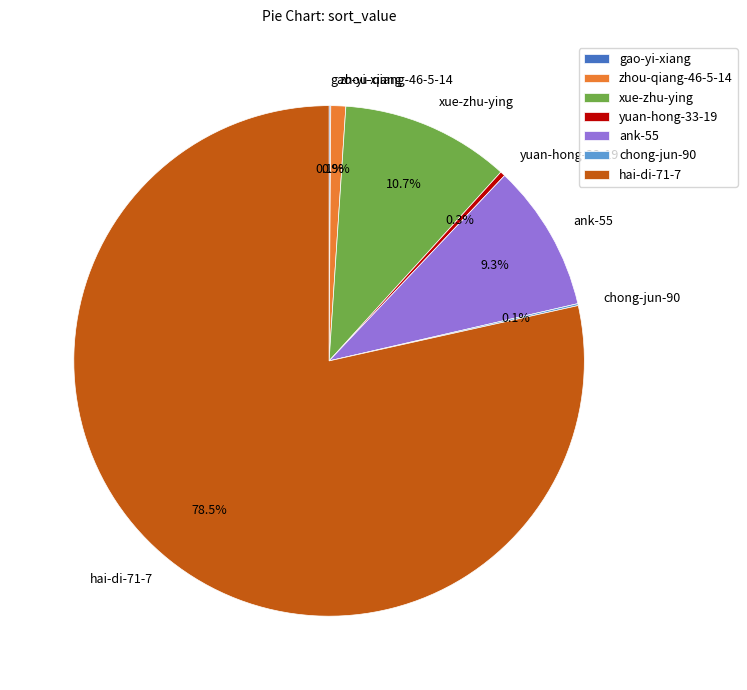

Which category has the biggest portion of the pie?

hai-di-71-7